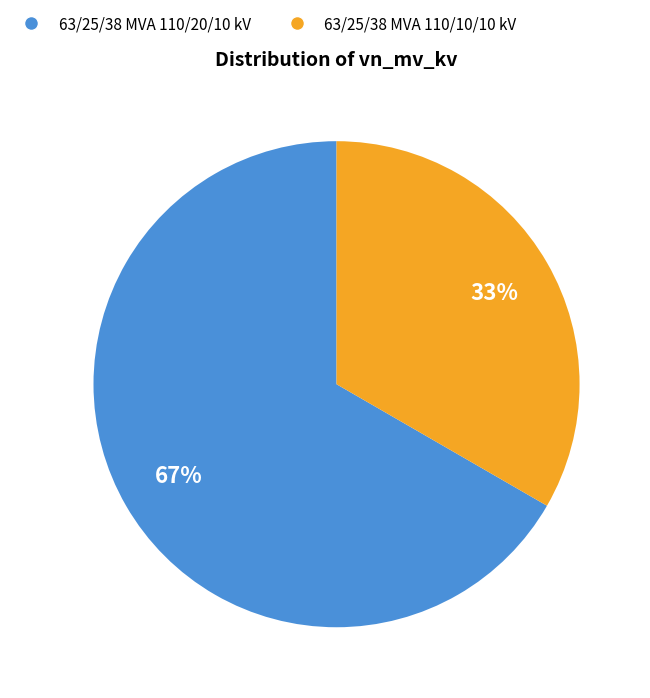

What is the majority slice?

63/25/38 MVA 110/20/10 kV